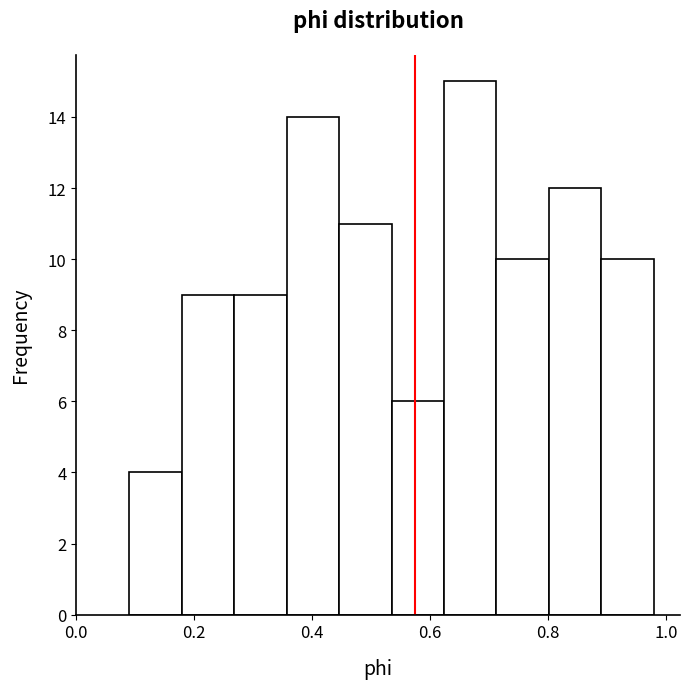

Reading left to right, list every bar in this chart as the range it spans on the x-axis followed by its height. Neither the bar edges nor the heights are printed on the chart, so give them approximately, as read against the axes.

0.10 to 0.18: 4
0.18 to 0.26: 9
0.26 to 0.36: 9
0.36 to 0.44: 14
0.44 to 0.54: 11
0.54 to 0.62: 6
0.62 to 0.72: 15
0.72 to 0.80: 10
0.80 to 0.90: 12
0.90 to 0.98: 10